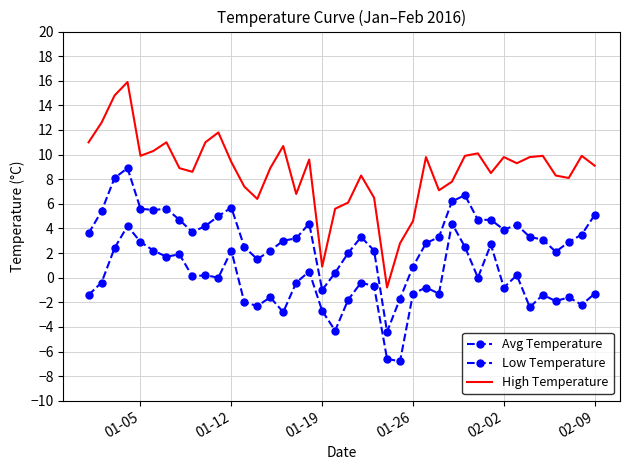

How many values in the Low Temperature series exceed 0?

14